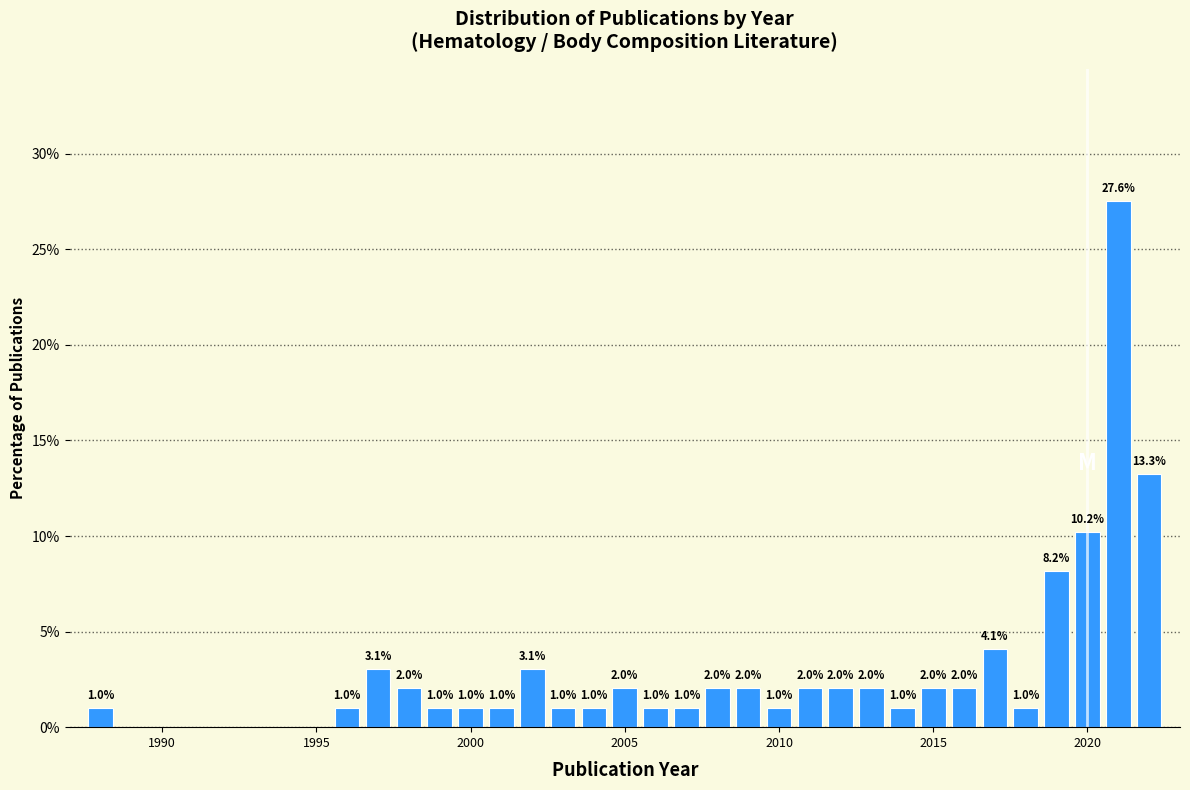

Read against the x-axis, roughly where is the centre of the tallest bar?

2021.0